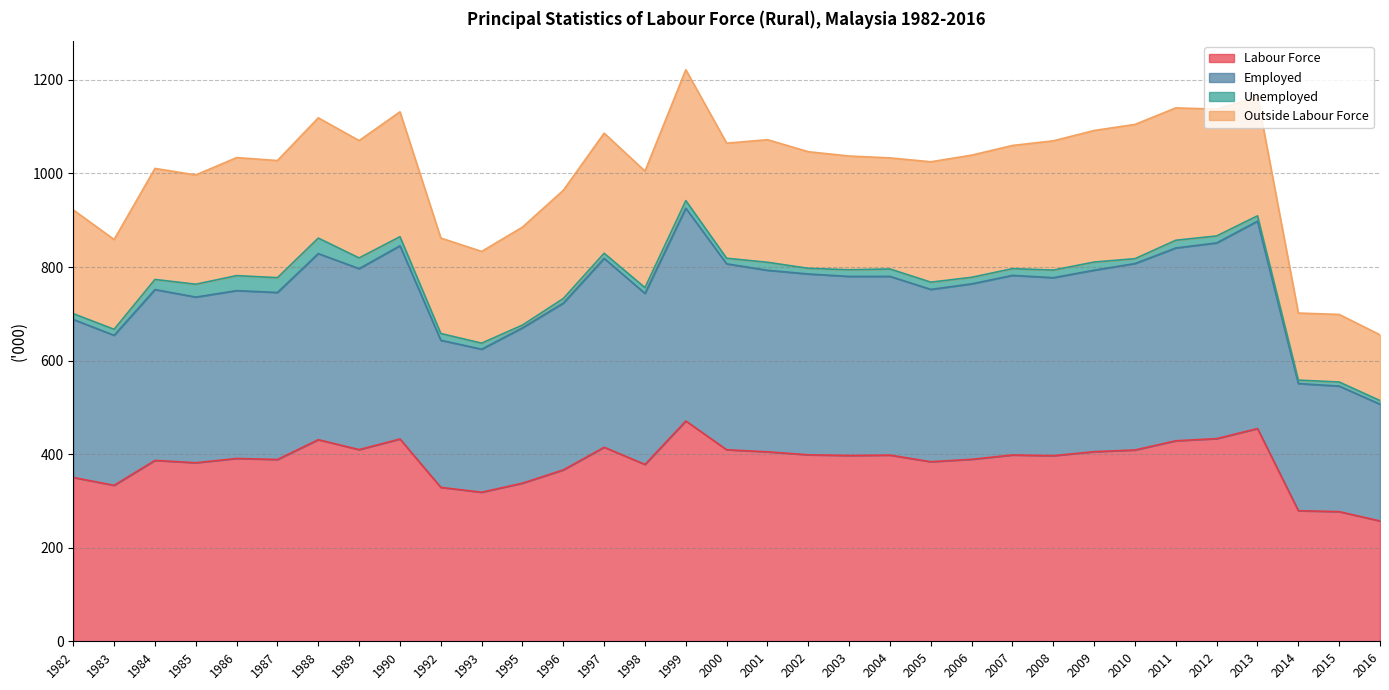

Is it true that Labour Force equals 338.0 at 1995?

True